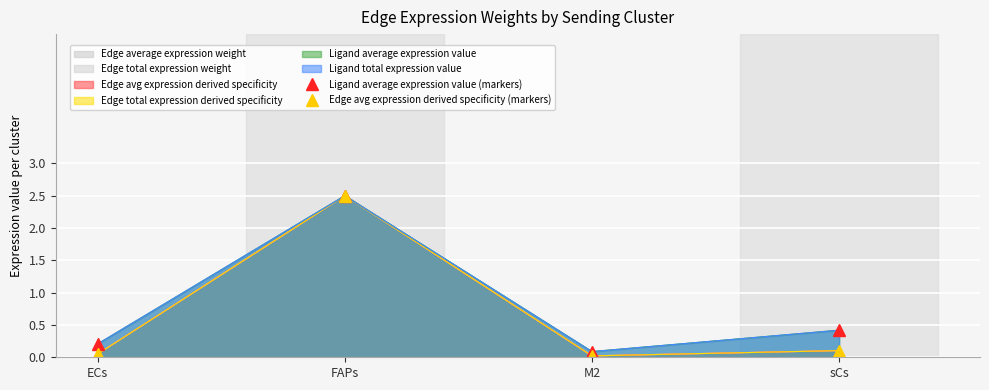

Which label corresponds to the smallest value in the chart?

M2